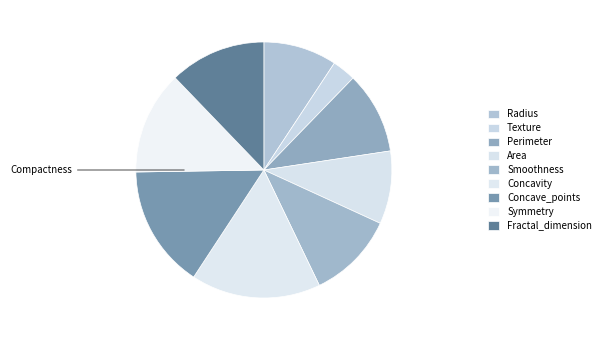

Is there any slice that represents more than half of the pie?

No